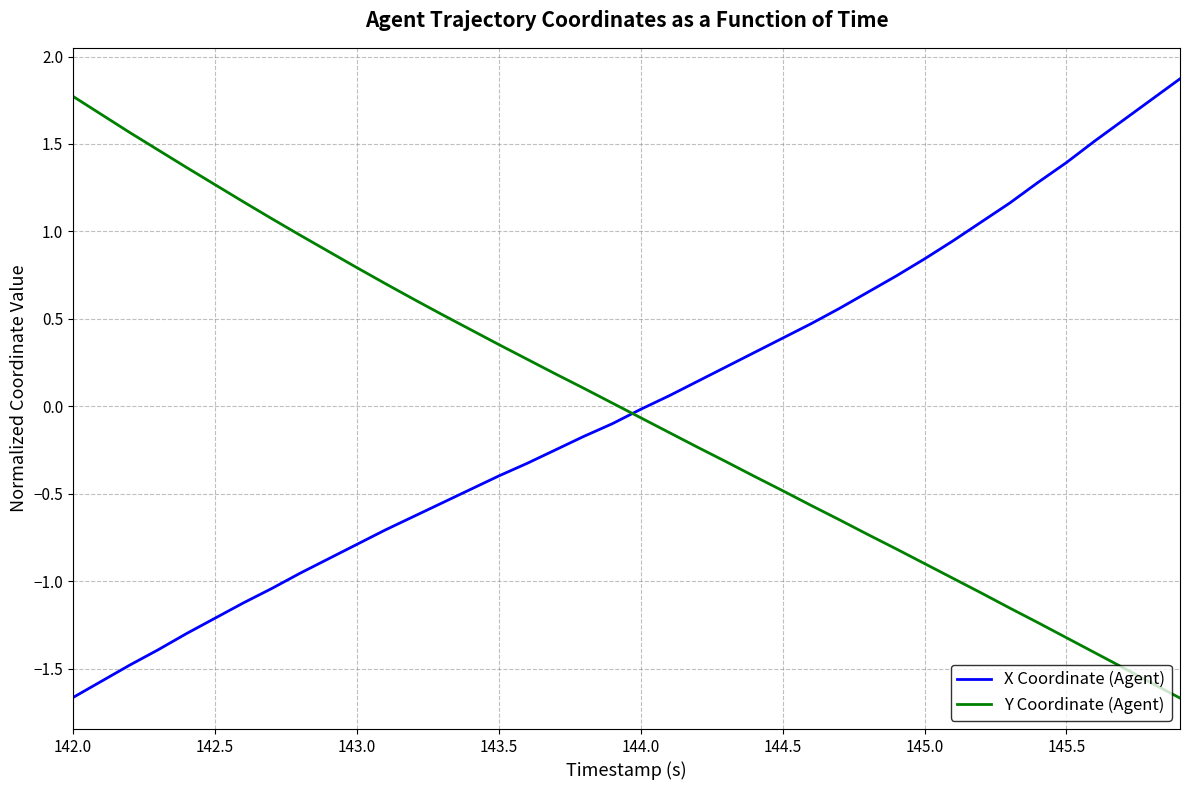

What is the minimum value for Y Coordinate (Agent)?

-1.7